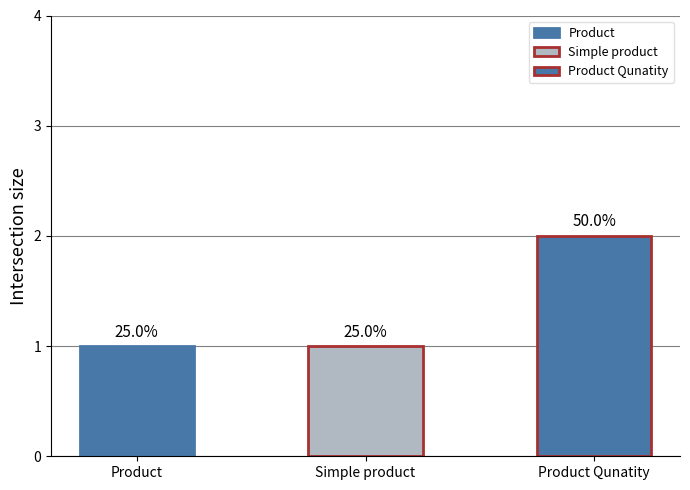

Is it true that the value at Simple product is 1?

True